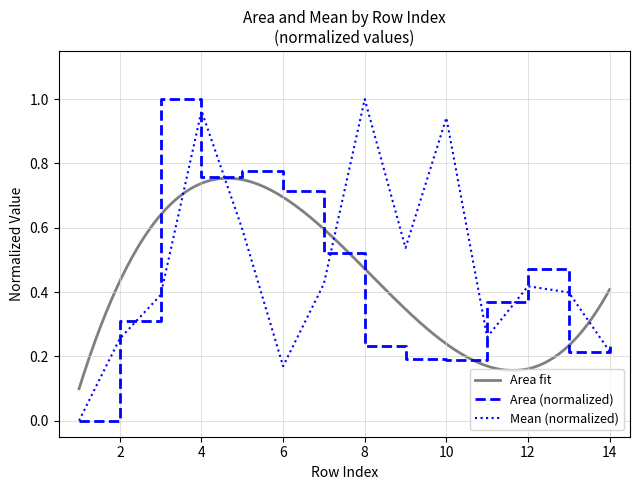

Reading left to right, extract all data points from this chart.

Area: 1=0.0	2=0.3	3=1.0	4=0.8	5=0.8	6=0.7	7=0.5	8=0.2	9=0.2	10=0.2	11=0.4	12=0.5	13=0.2	14=0.2
Mean: 1=0.0	2=0.3	3=0.4	4=1.0	5=0.6	6=0.2	7=0.4	8=1.0	9=0.5	10=0.9	11=0.3	12=0.4	13=0.4	14=0.2